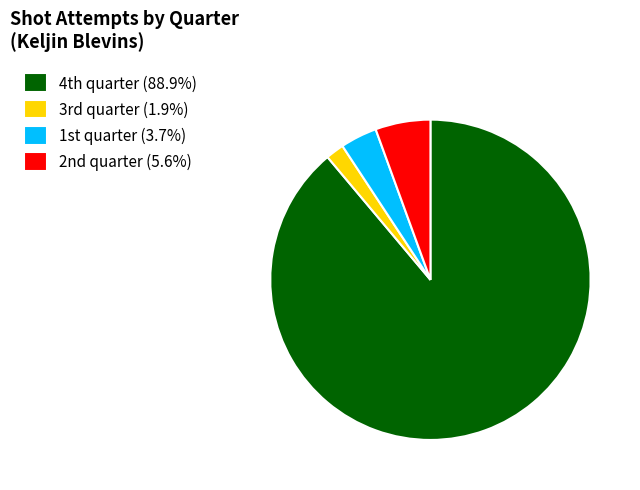

Is there a majority slice in this chart?

Yes